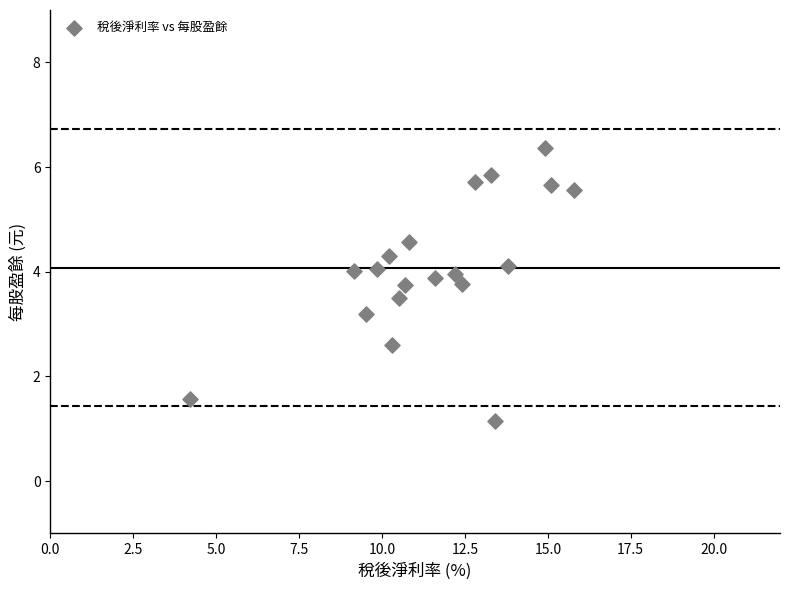

What is the range of Y values (max minus min)?

5.2